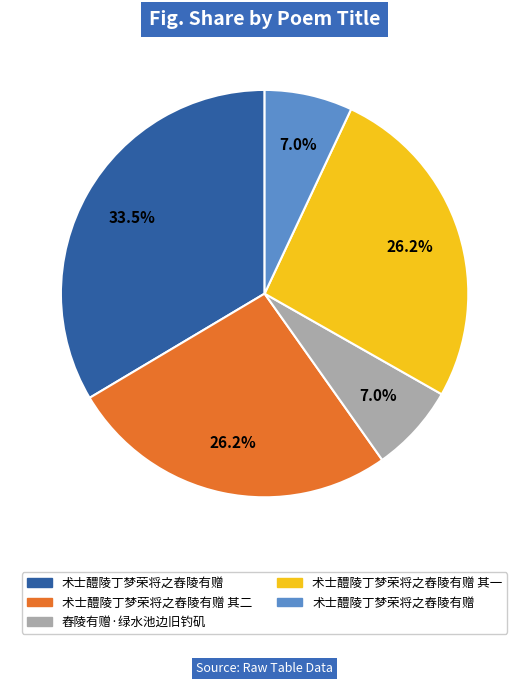

Is there a majority slice in this chart?

No